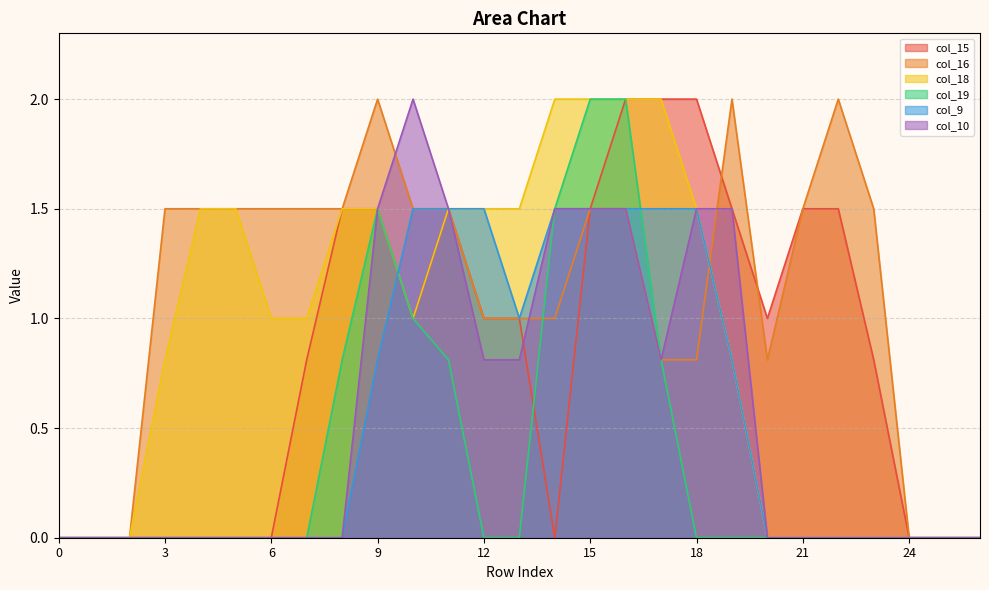

At which label is col_19 closest to 1?

10